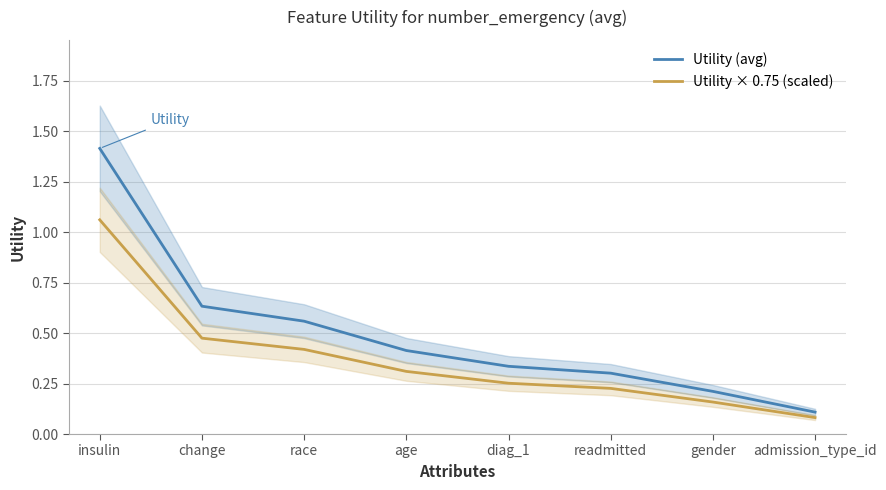

Is the value of Utility (avg) at change greater than the value of Utility × 0.75 (scaled) at insulin?

No